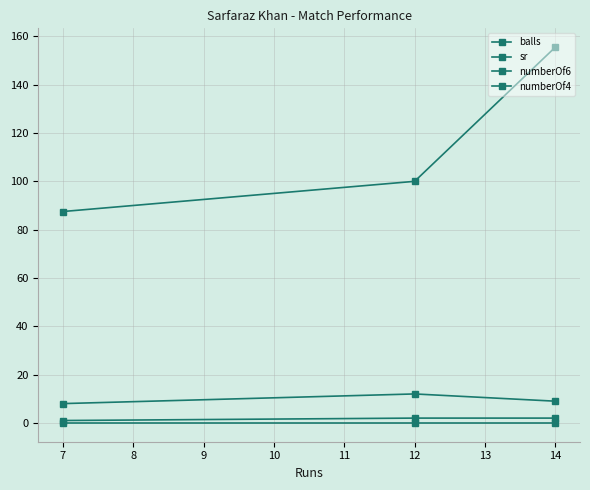

Which series has the largest range (max minus min)?

sr